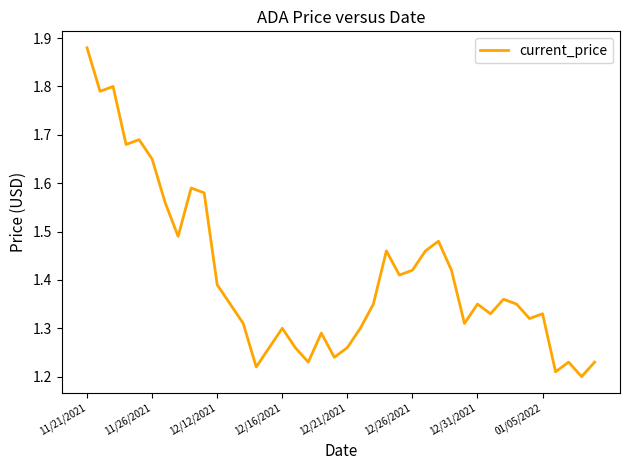

True or false: the data has more than 2 interior local peaks.

True